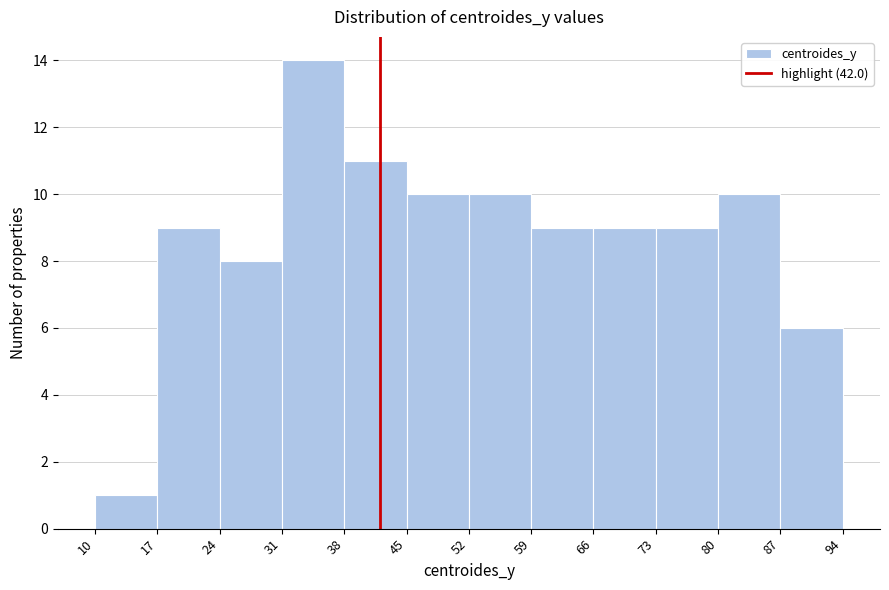

Reading left to right, transcribe this chart: for each bar, give the range it covers on the x-axis and its height. The values are not printed on the chart, so give them approximately, as read against the axis.

10 to 17: 1
17 to 24: 9
24 to 31: 8
31 to 38: 14
38 to 45: 11
45 to 52: 10
52 to 59: 10
59 to 66: 9
66 to 73: 9
73 to 80: 9
80 to 87: 10
87 to 94: 6